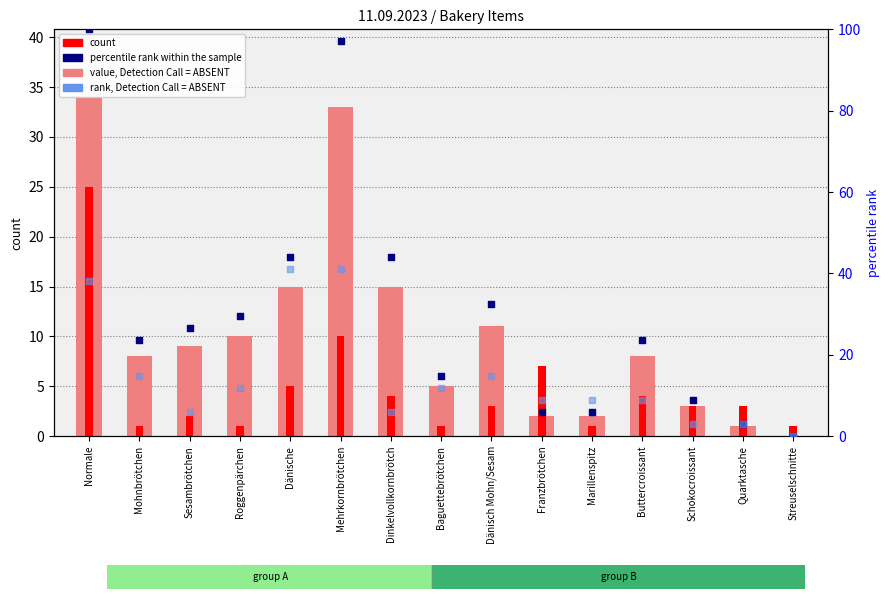

At which category is the sum across all series the highest?

Normale